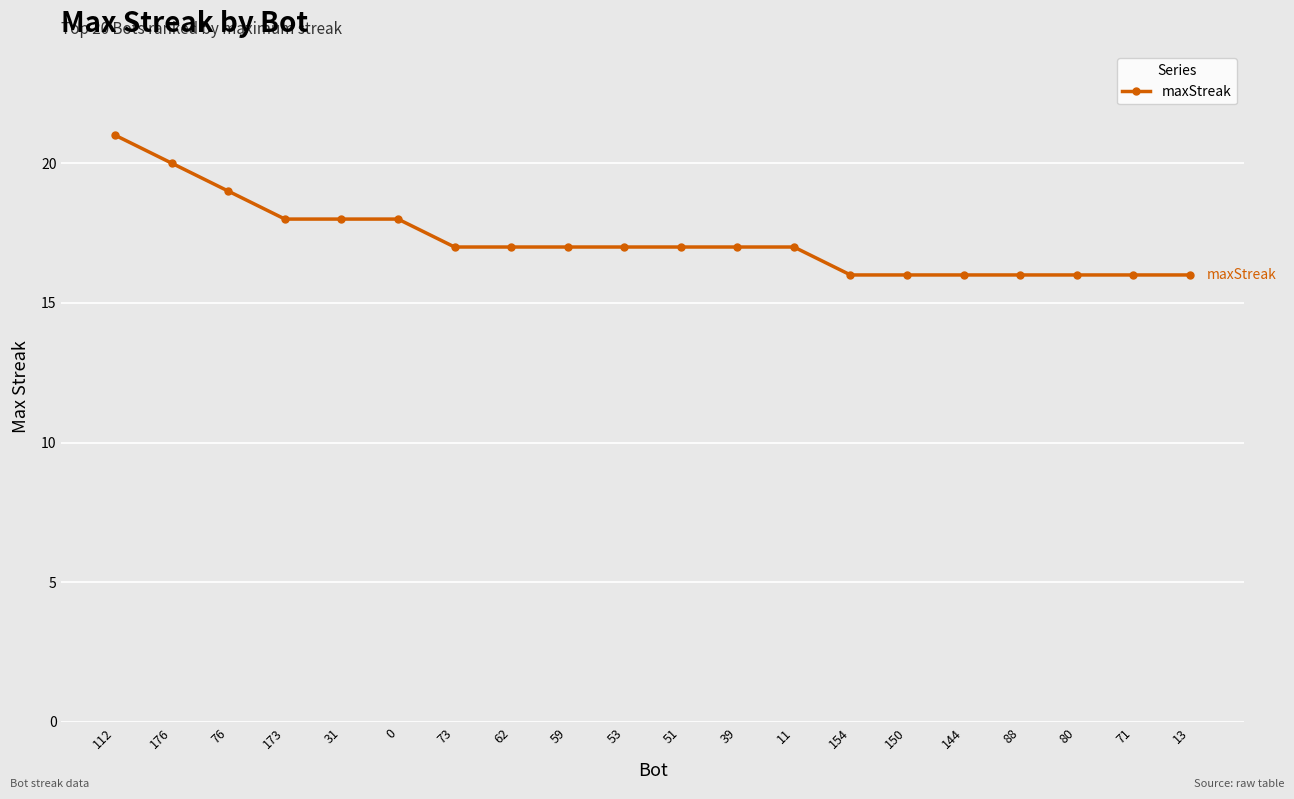

What is the smallest value displayed?

16